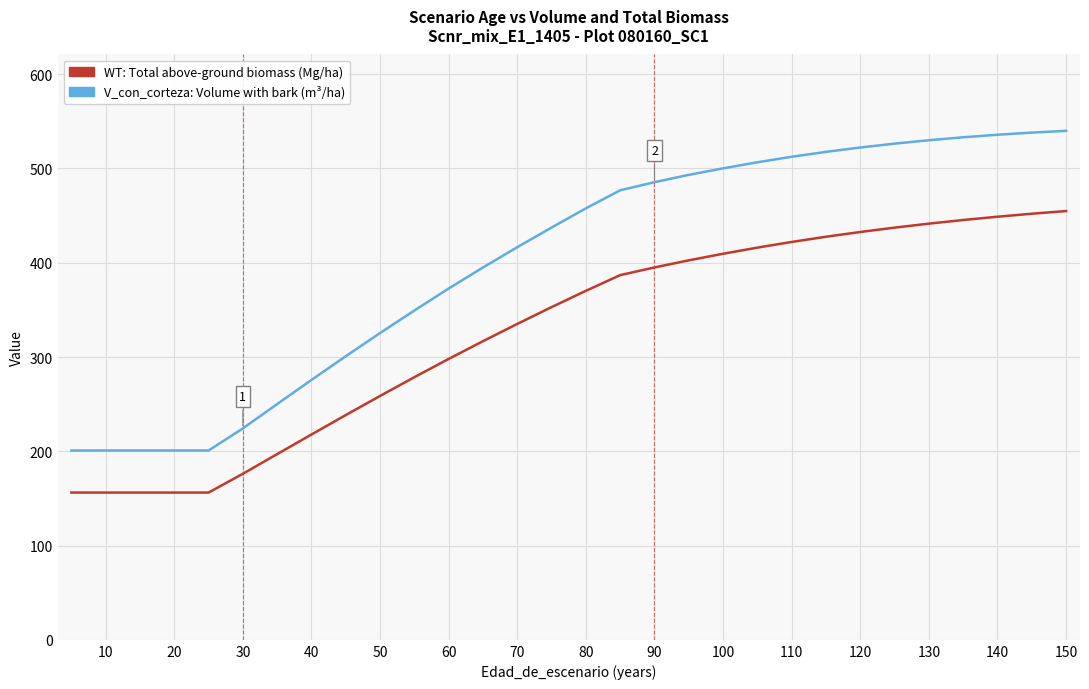

What is the maximum value shown in the chart?

539.9